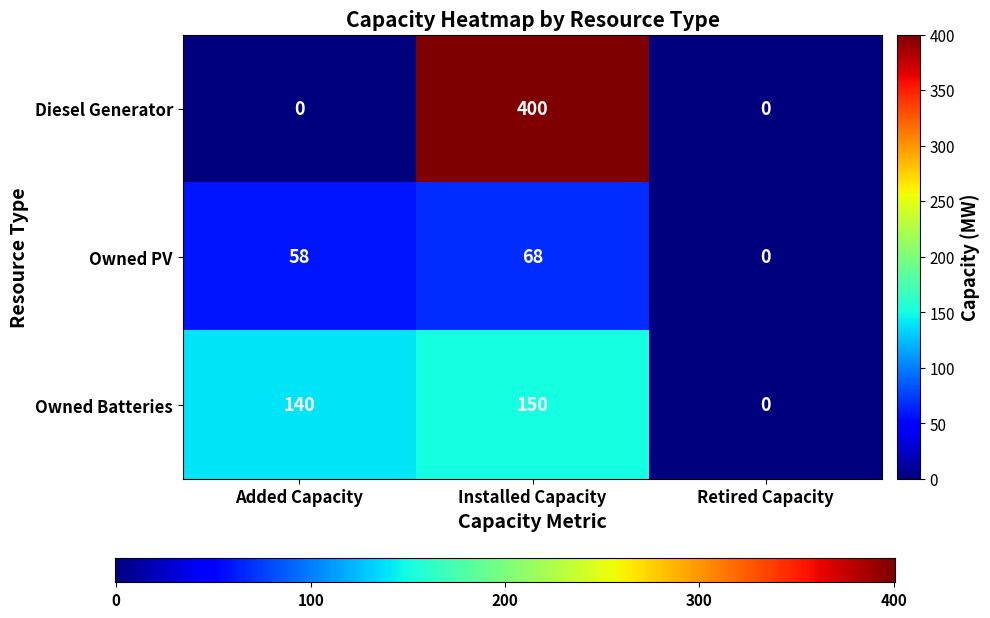

Which series has the largest total across all categories?

Diesel Generator